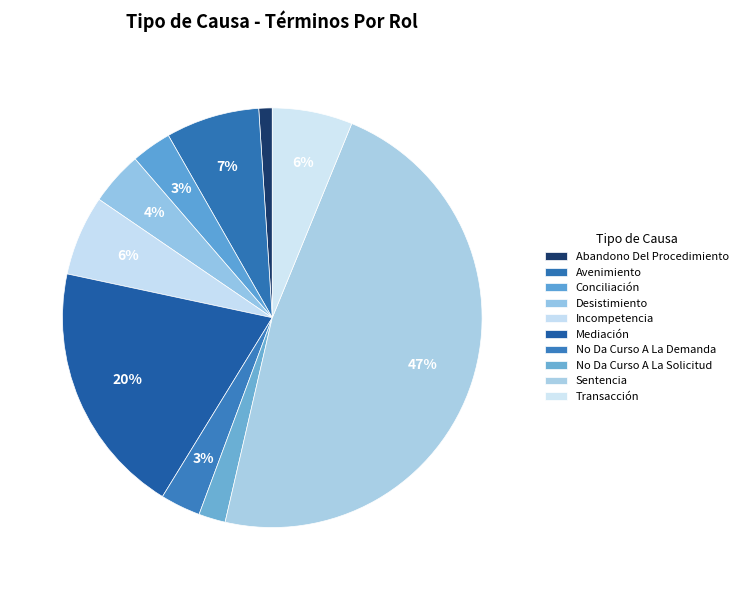

How many segments does this pie chart have?

10